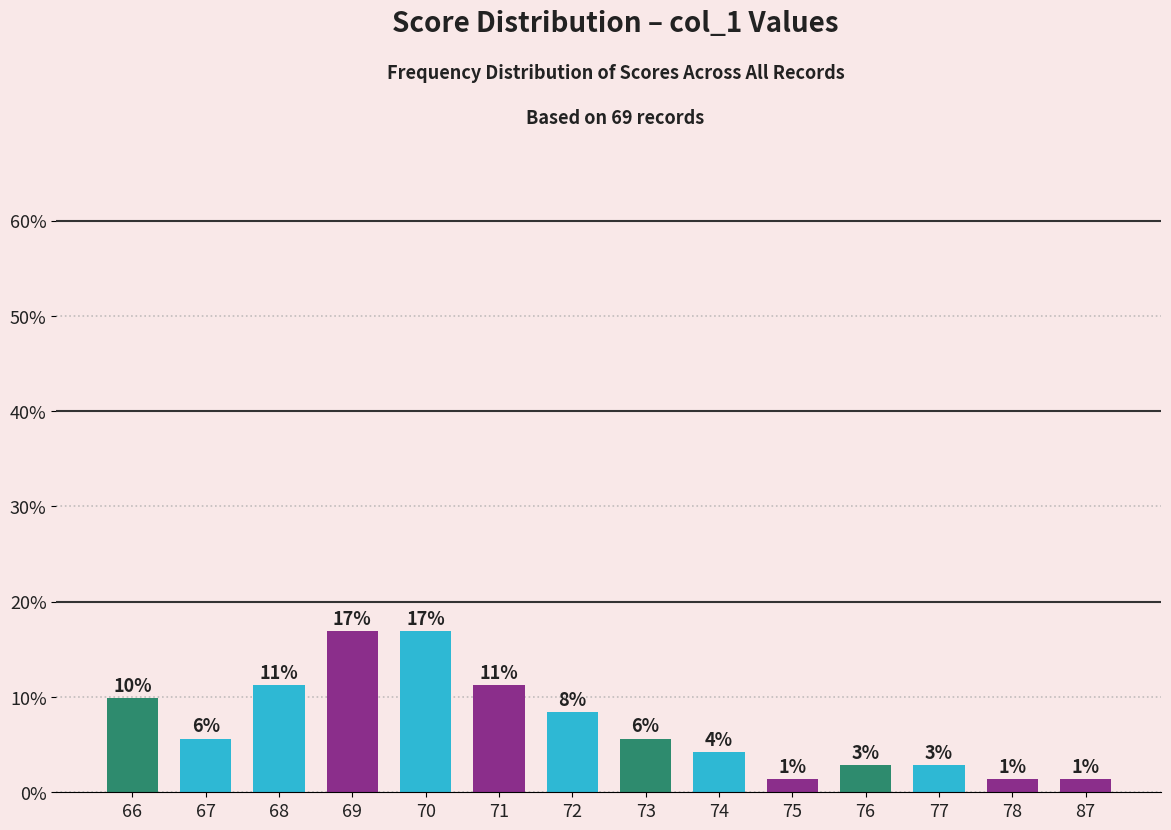

What is the value of the 9th bar from the left?

4.2